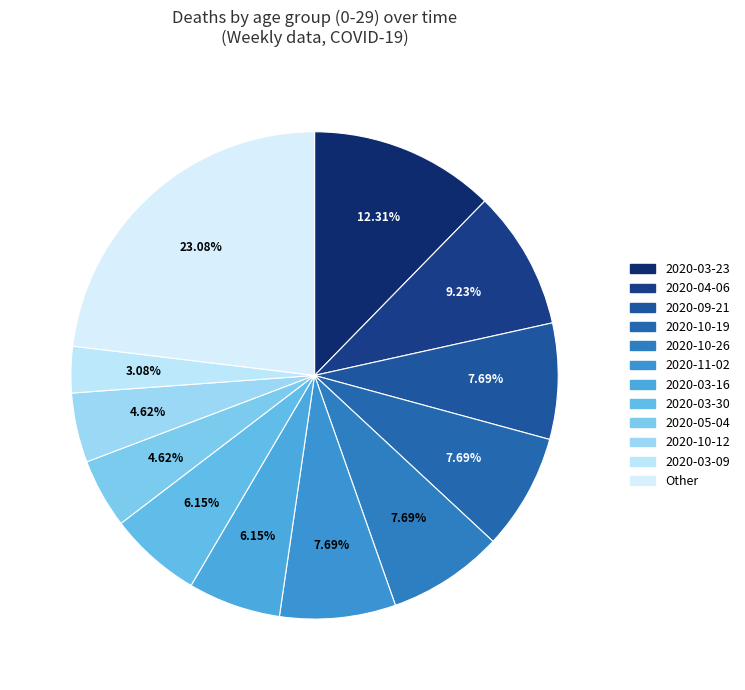

Count the number of slices in the pie.

12